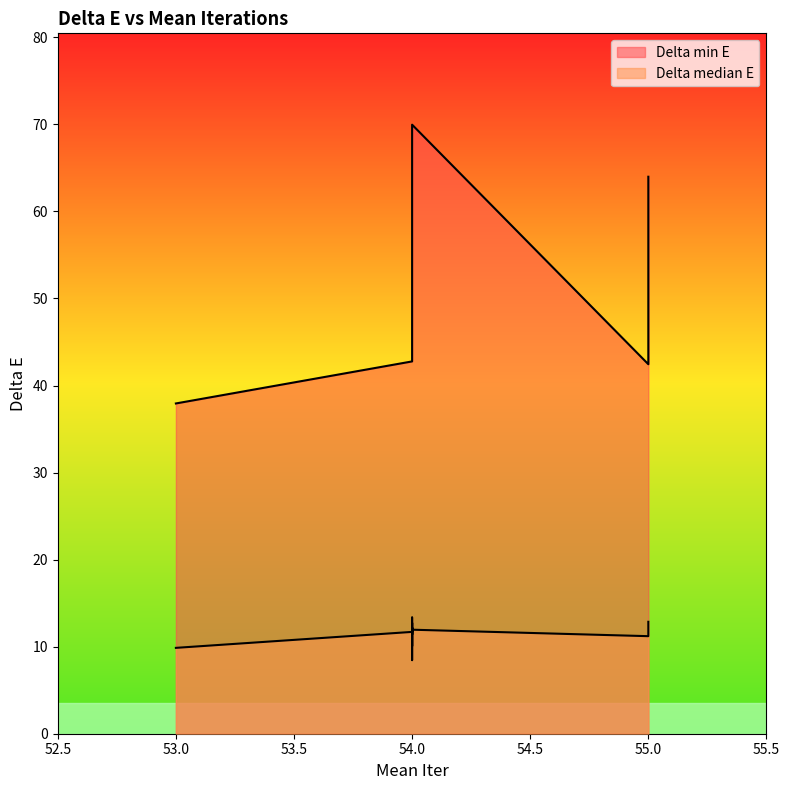

True or false: Delta median E and Delta min E intersect in this chart.

False